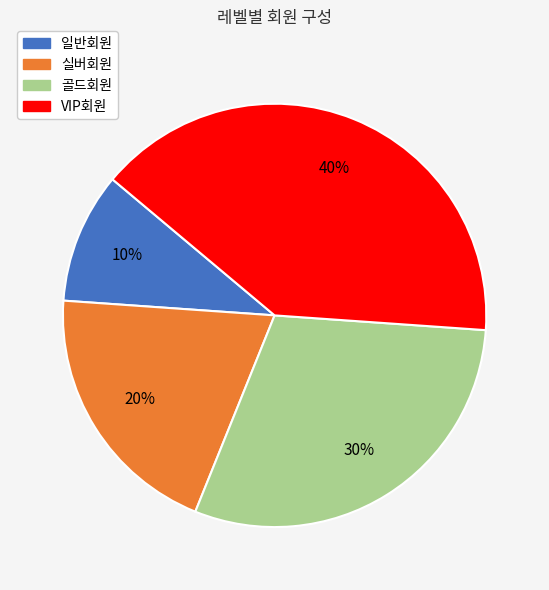

Does 실버회원 account for over 50% of the chart?

No